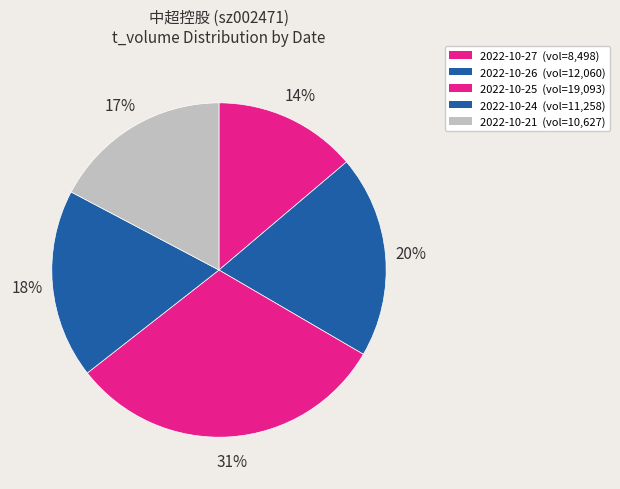

How many segments does this pie chart have?

5